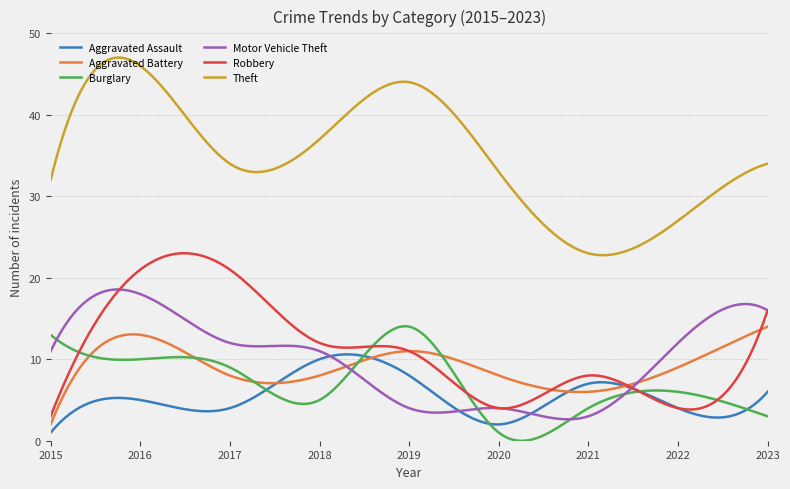

Which series has the widest spread of values?

Theft